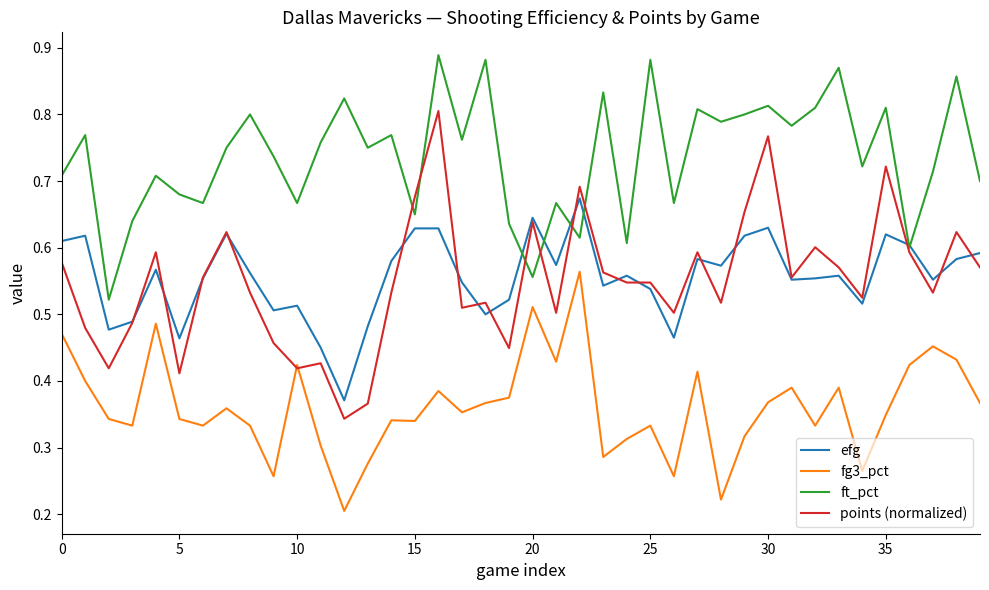

Which series has the widest spread of values?

points (normalized)